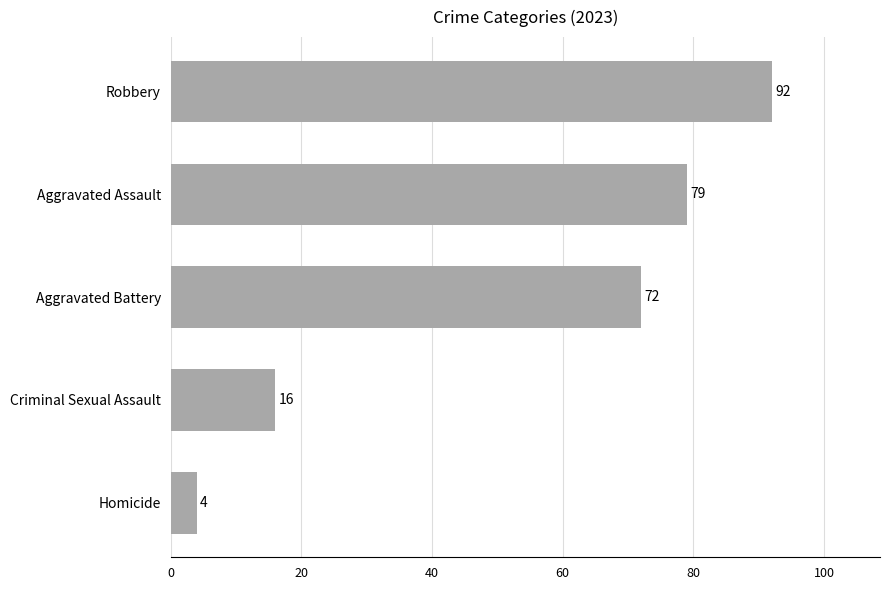

Is it true that the value at Aggravated Assault is 79?

True